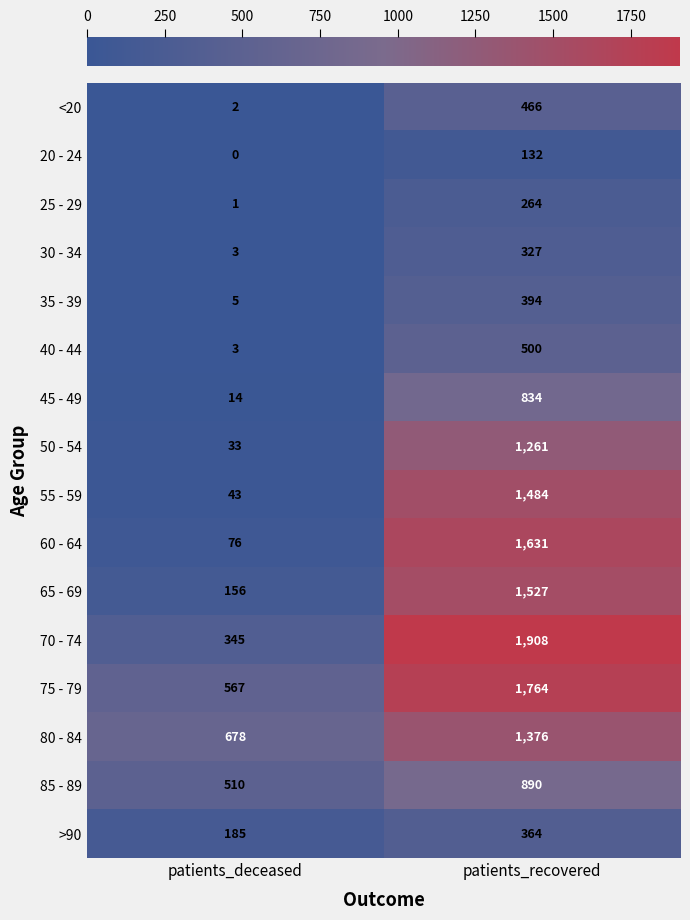

The 55 - 59 series shows 1484 at patients_recovered. True or false?

True